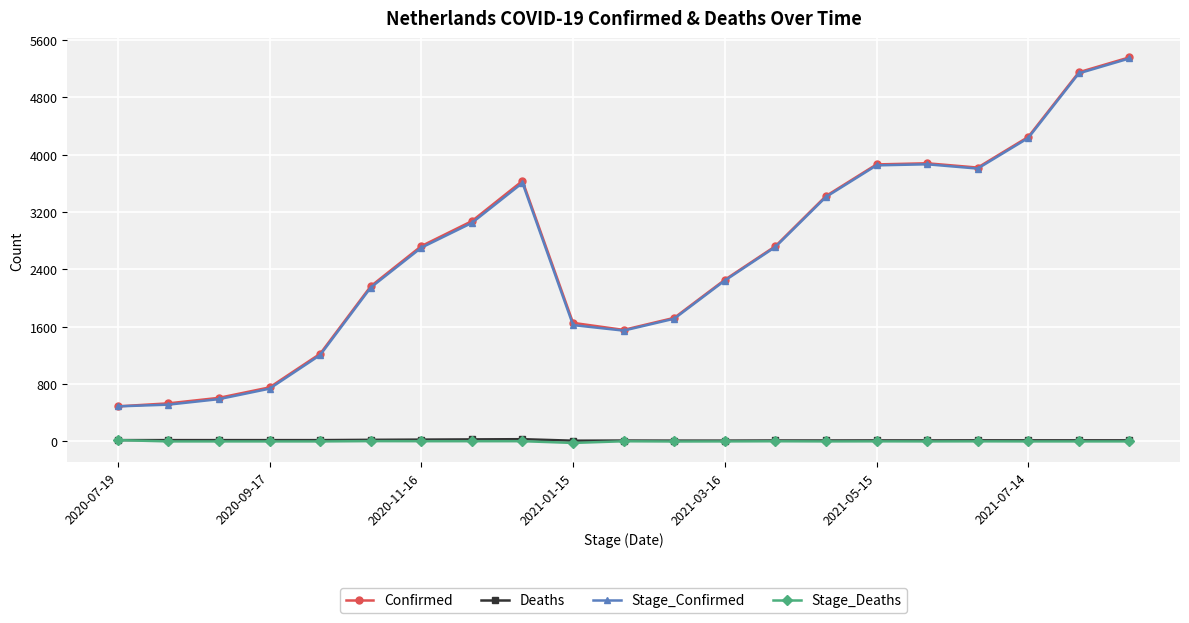

True or false: Stage_Deaths has more than 1 points higher than both neighbors.

True